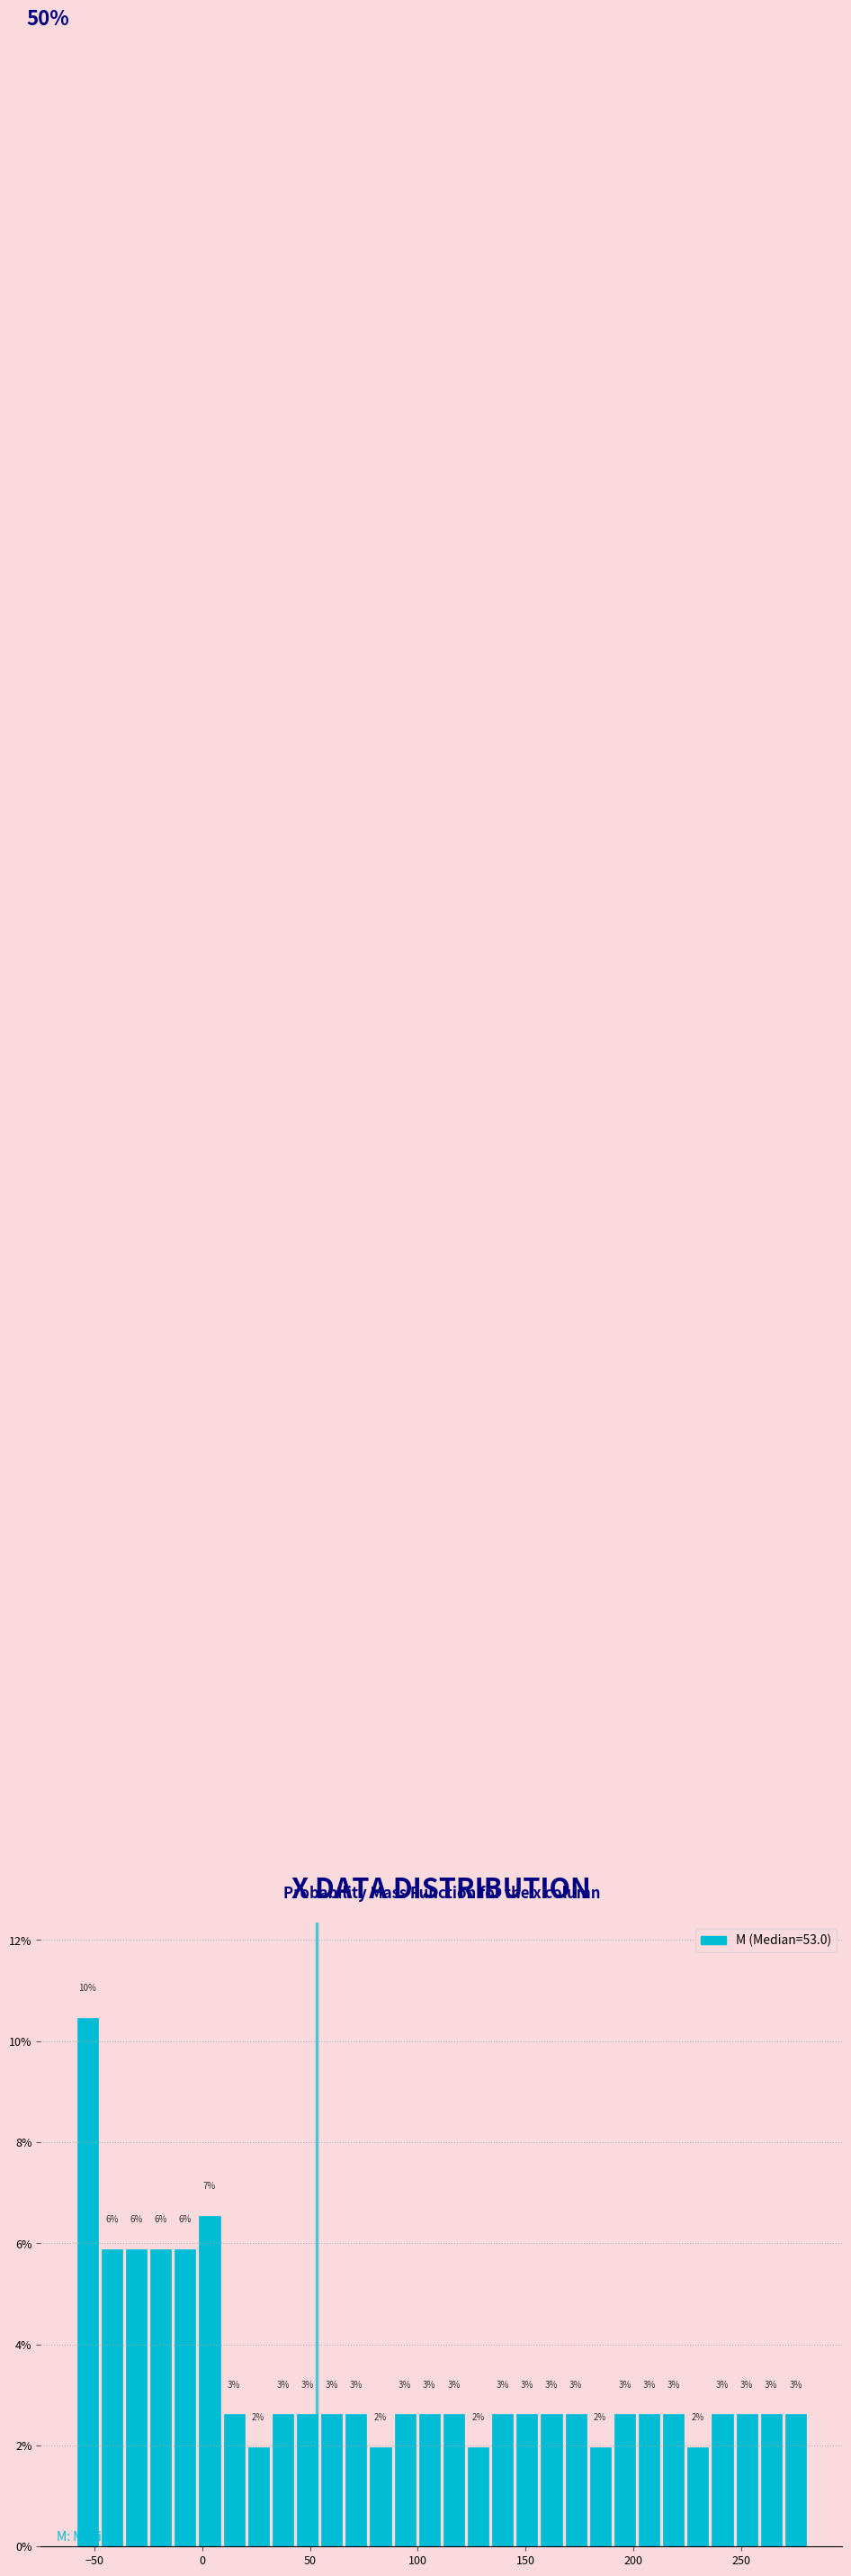

Around what value on the x-axis is the tallest bar? Give the approximate position of its centre, as read against the axis.

-55